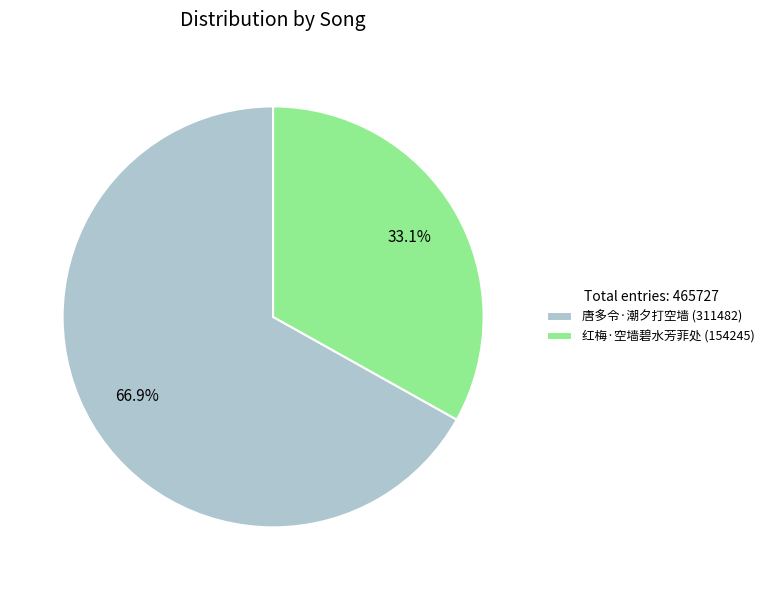

Which category has the smallest portion of the pie?

红梅·空墙碧水芳菲处